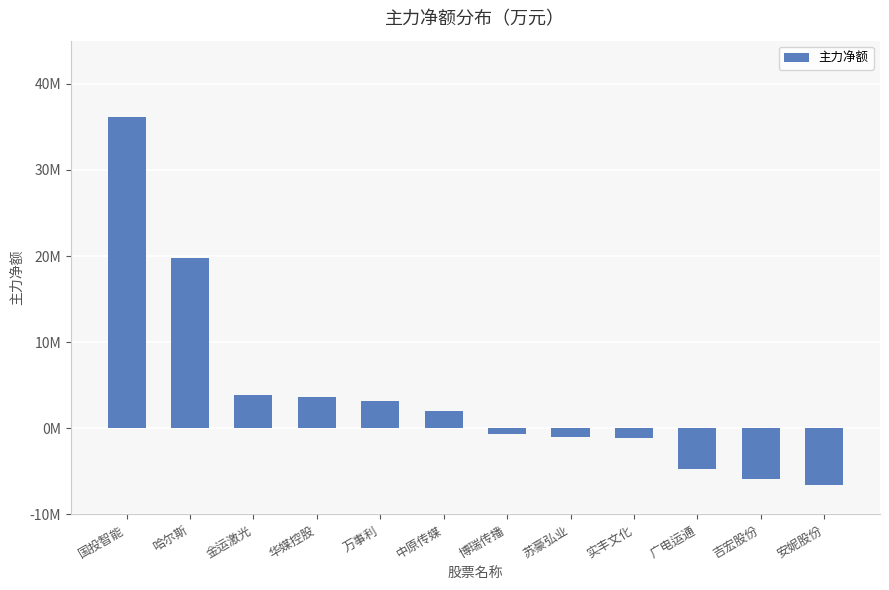

What position from the left is 苏豪弘业?

8